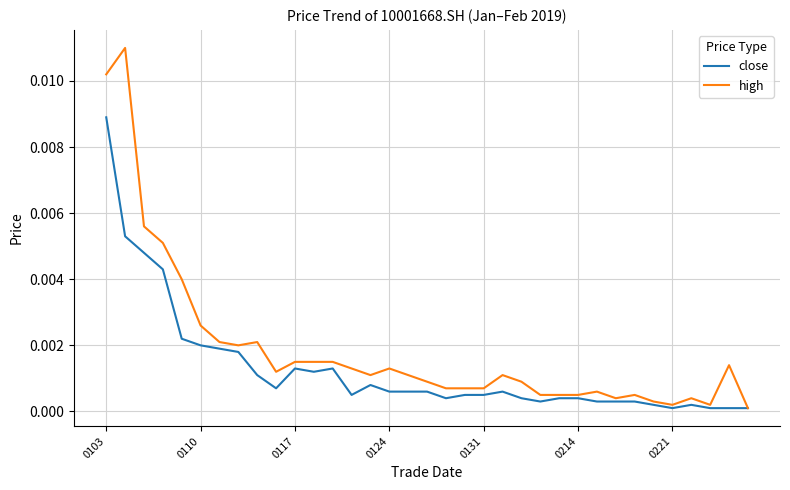

Rank the series by their maximum value, from lowest to highest.

close, high